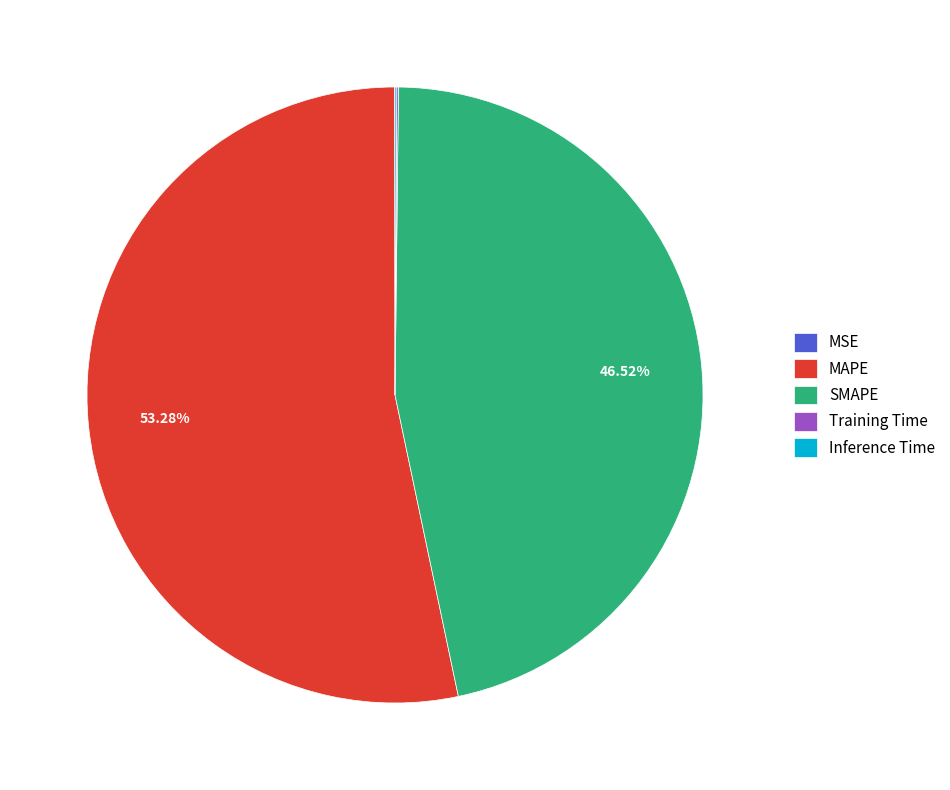

What percentage is NOT represented by MAPE?

46.7%